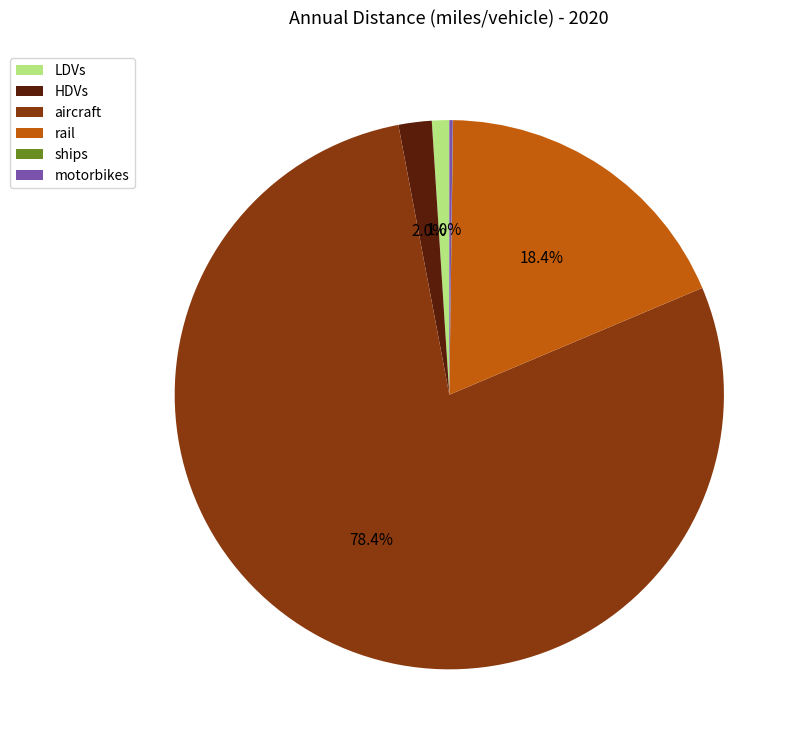

To the nearest percent, what is the difference between the largest and smallest slice percentages?

78%